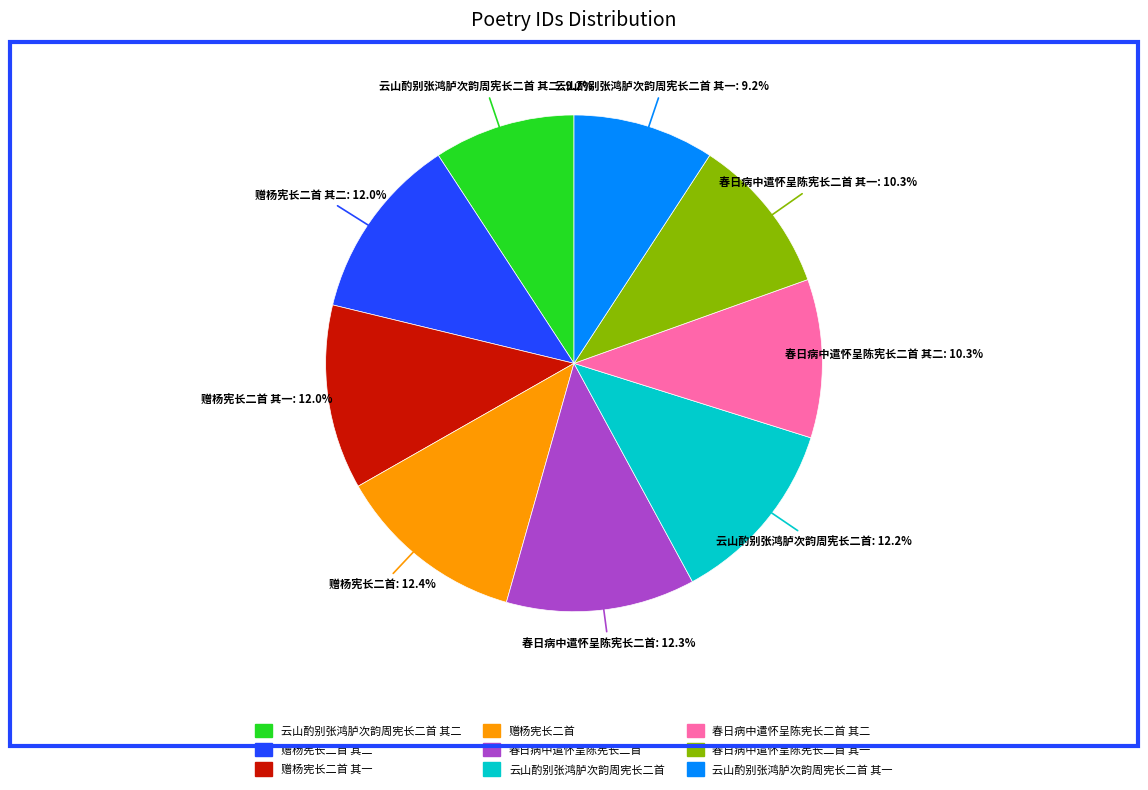

Does any single category account for the majority?

No